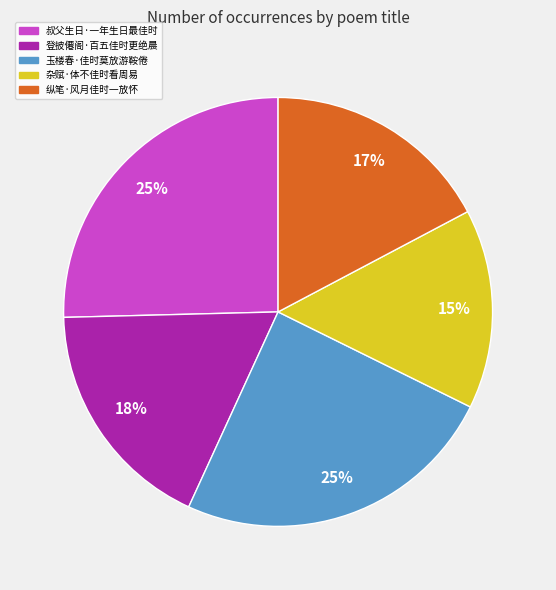

Does any single category account for the majority?

No